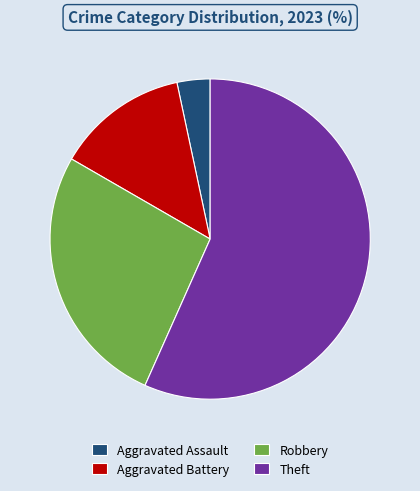

How many segments does this pie chart have?

4